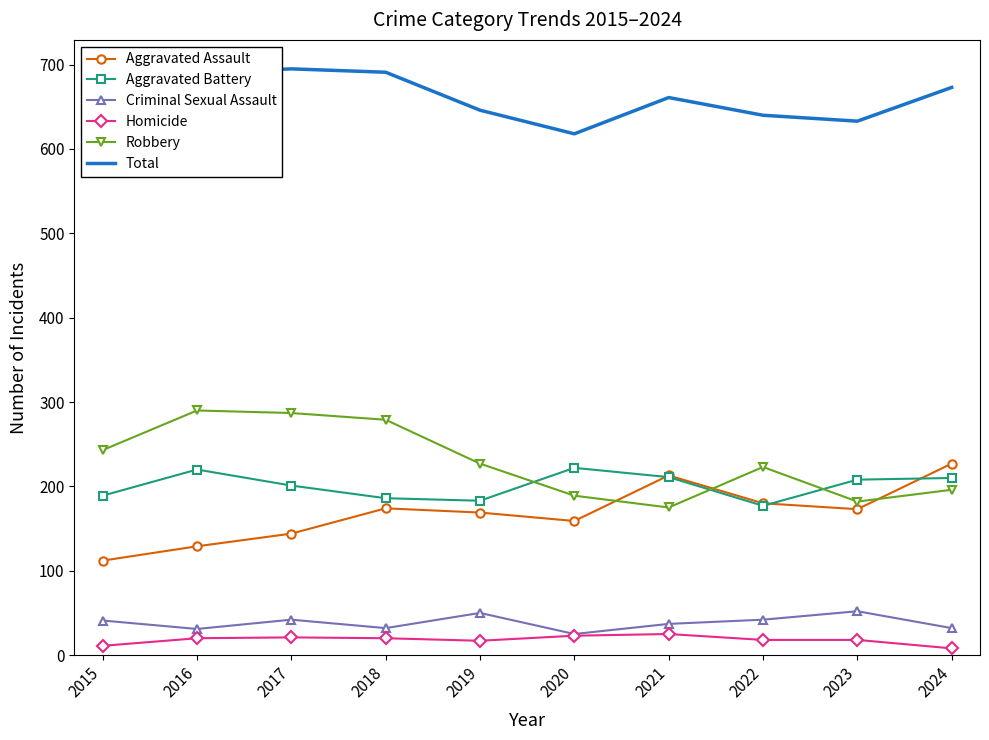

At how many categories does at least one series exceed 19?

10